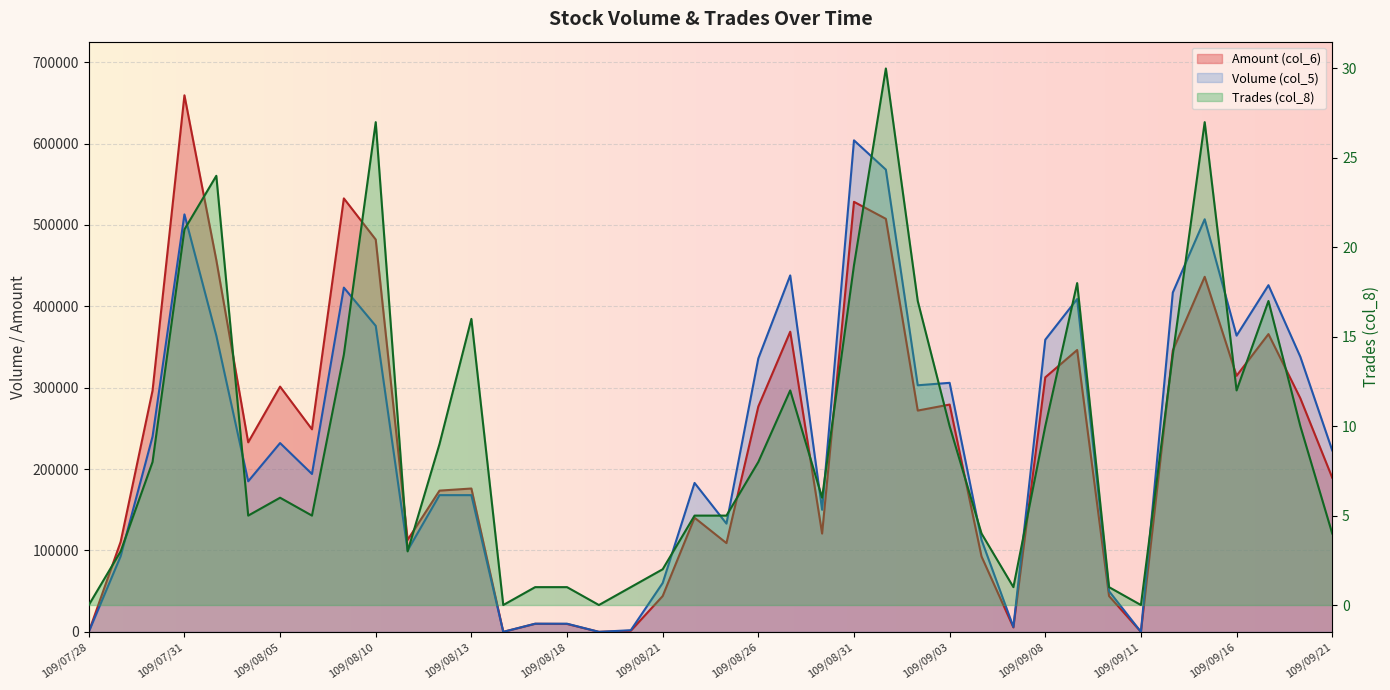

At which category is the sum across all series the highest?

109/07/31